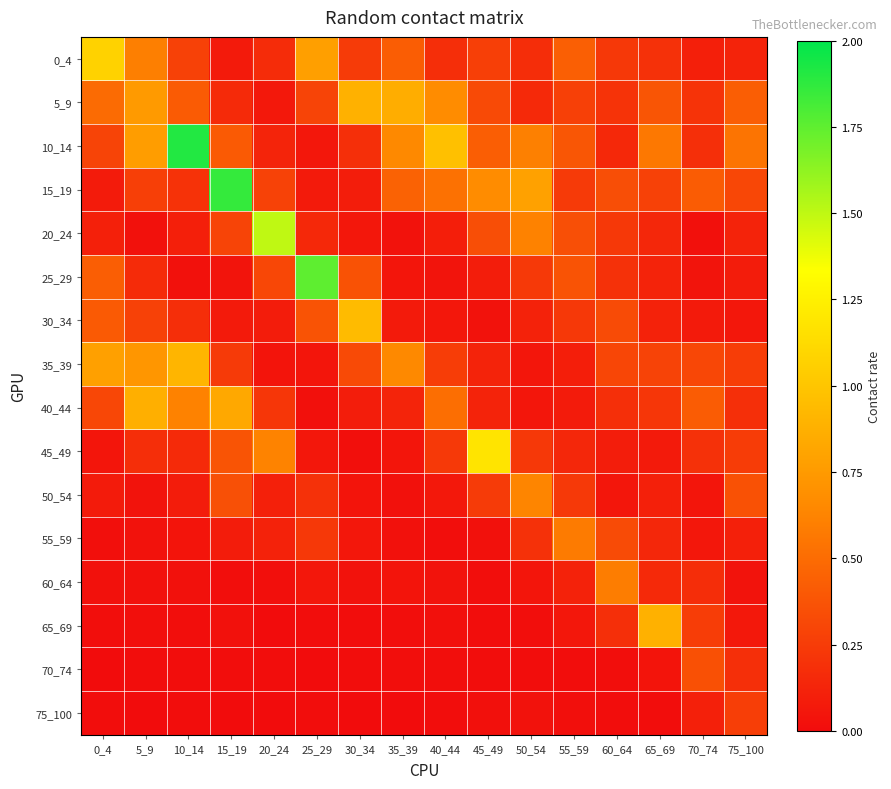

List the series in order of their peak value, highest first.

10_14, 15_19, 25_29, 20_24, 45_49, 0_4, 30_34, 35_39, 5_9, 65_69, 40_44, 50_54, 60_64, 55_59, 70_74, 75_100